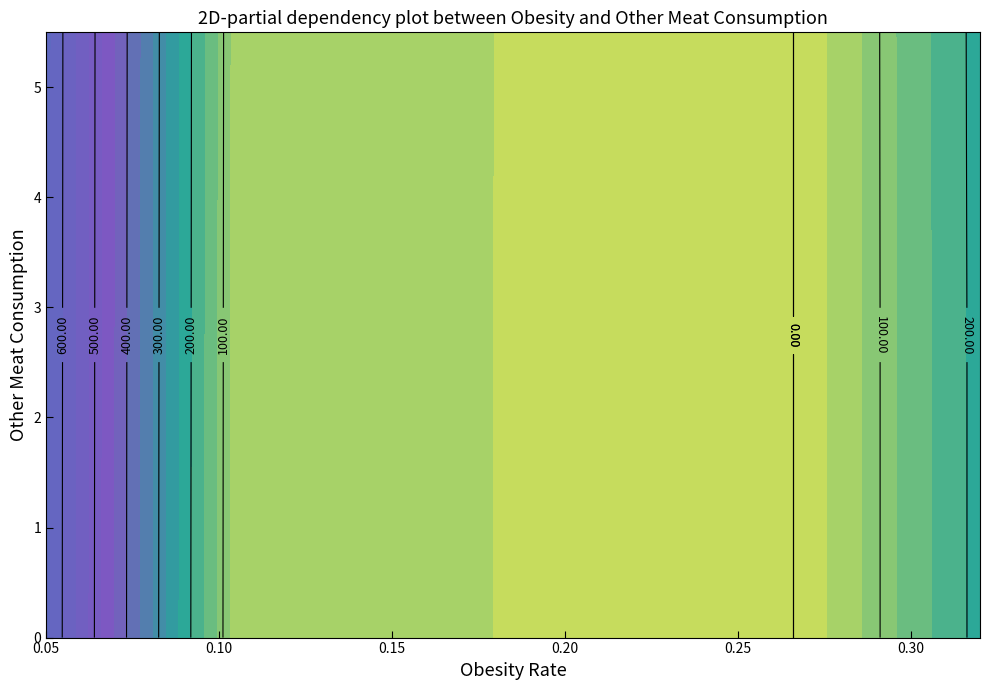

The row_2 series shows 309.3 at 5. True or false?

False